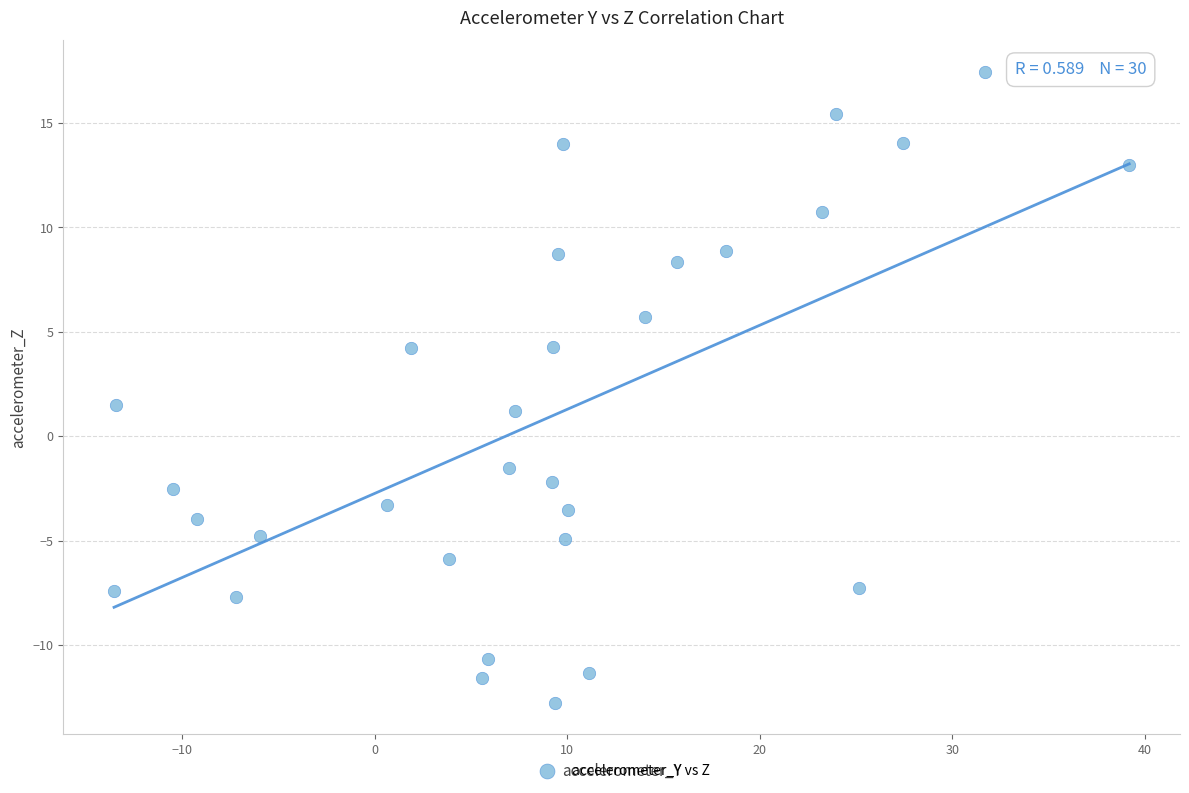

What is the range of Y values (max minus min)?

30.2